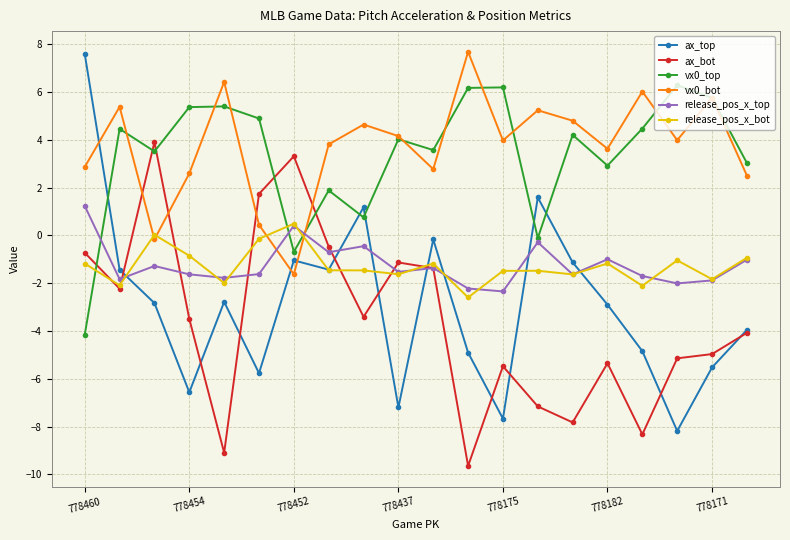

Count the number of categories in the chart.

20